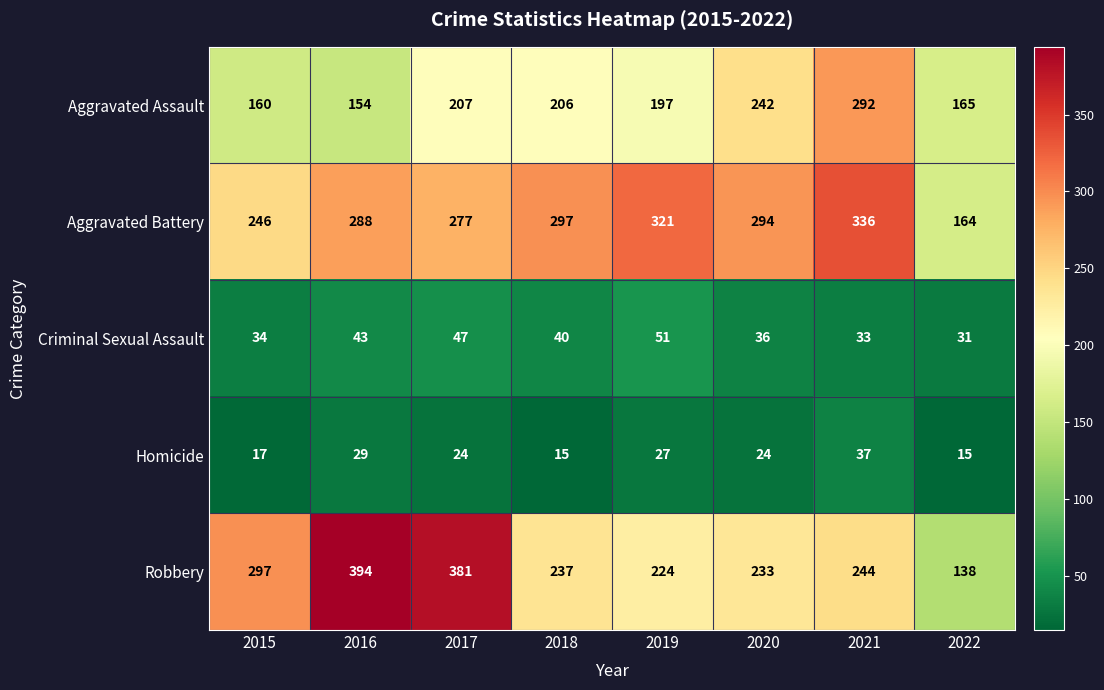

Between 2017 and 2020, which series saw the biggest shift?

Robbery